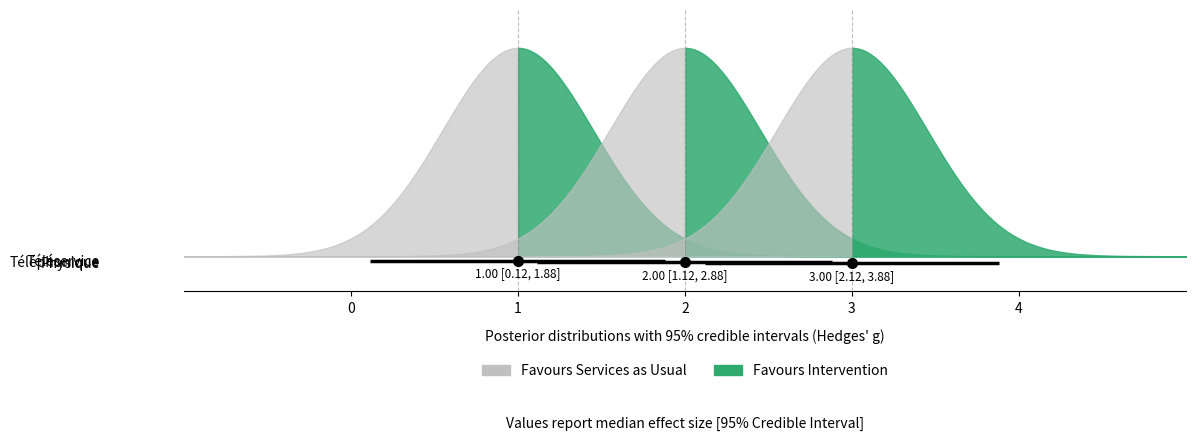

The value of Téléphonique at 0 is -0.0. True or false?

True